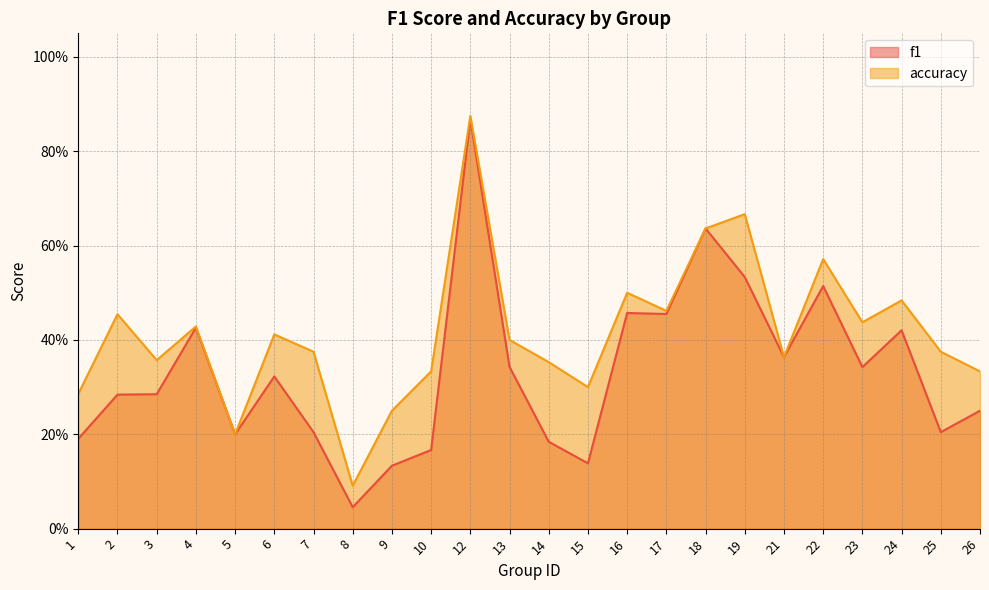

What is the difference between the f1 values at 1 and 16?

0.3